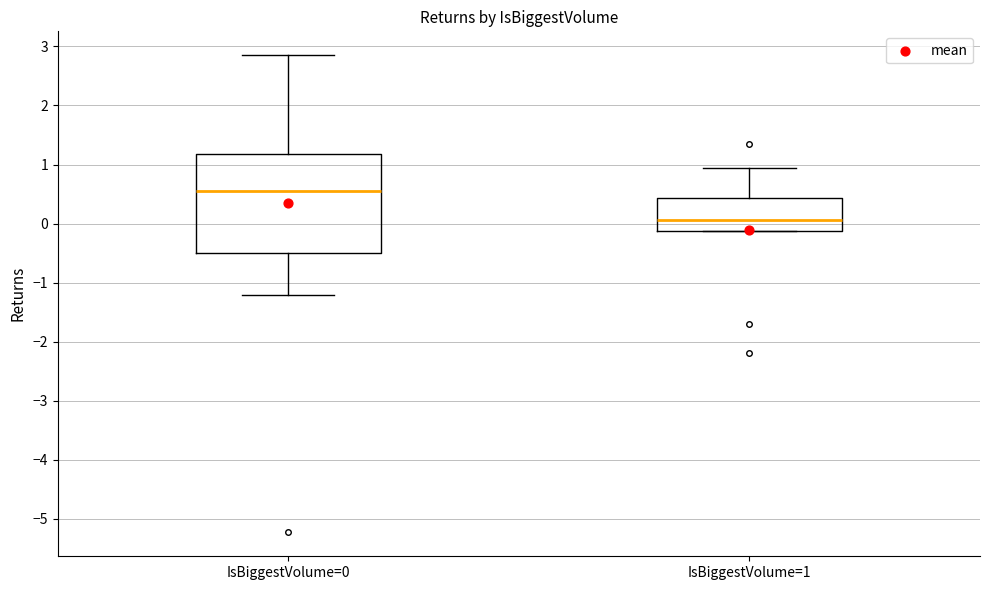

Reading left to right, read every box against the y-axis: the position of its median line, the range the box covers, and the ends of its whiskers. The values are not printed on the chart, so give them approximately, as read against the axis.

IsBiggestVolume=0: median 0.6, box -0.5 to 1.2, whiskers -1.2 to 2.9
IsBiggestVolume=1: median 0.1, box -0.1 to 0.4, whiskers -0.1 to 0.9